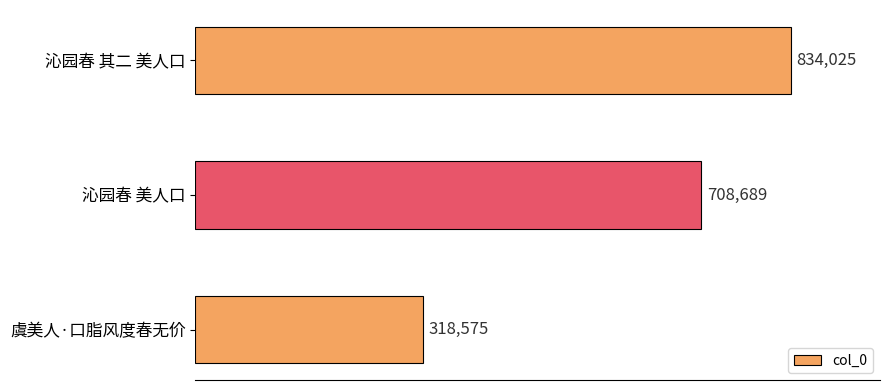

Rank the categories by value from lowest to highest.

虞美人·口脂风度春无价, 沁园春 美人口, 沁园春 其二 美人口